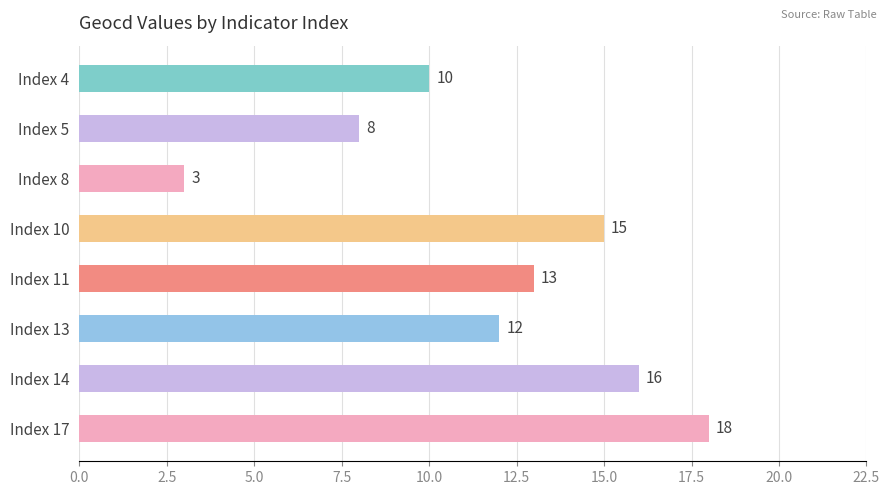

What is the sum of the values at Index 11 and Index 8?

16